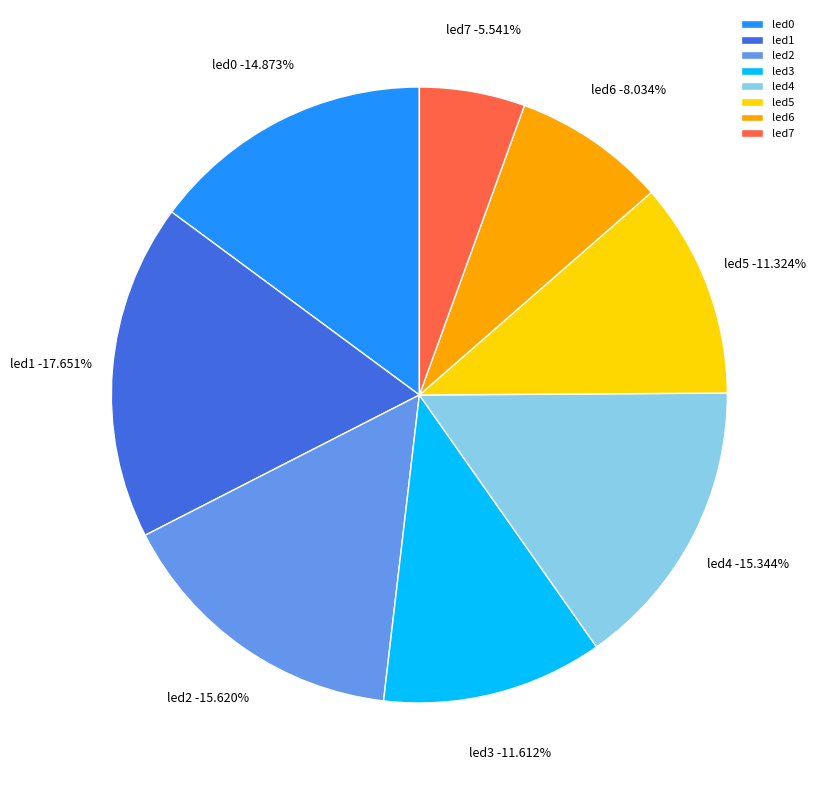

How many slices are in this pie chart?

8